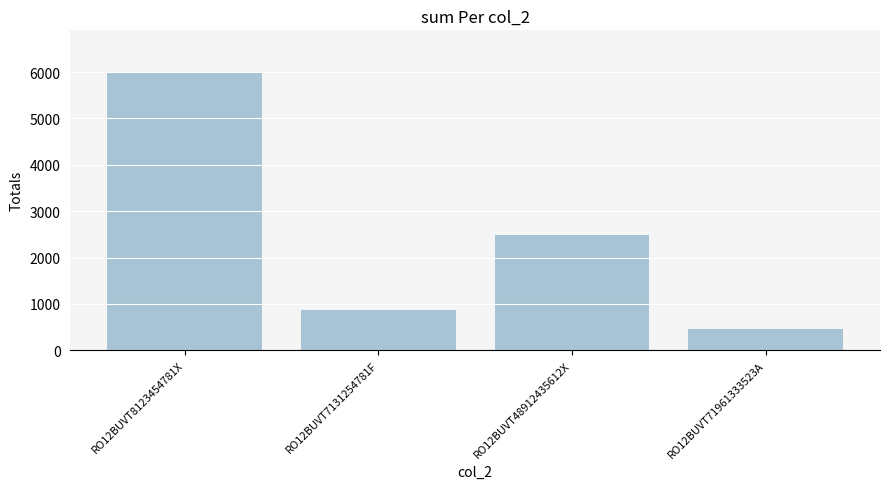

What is the label of the 3rd bar from the right?

RO12BUVT7131254781F